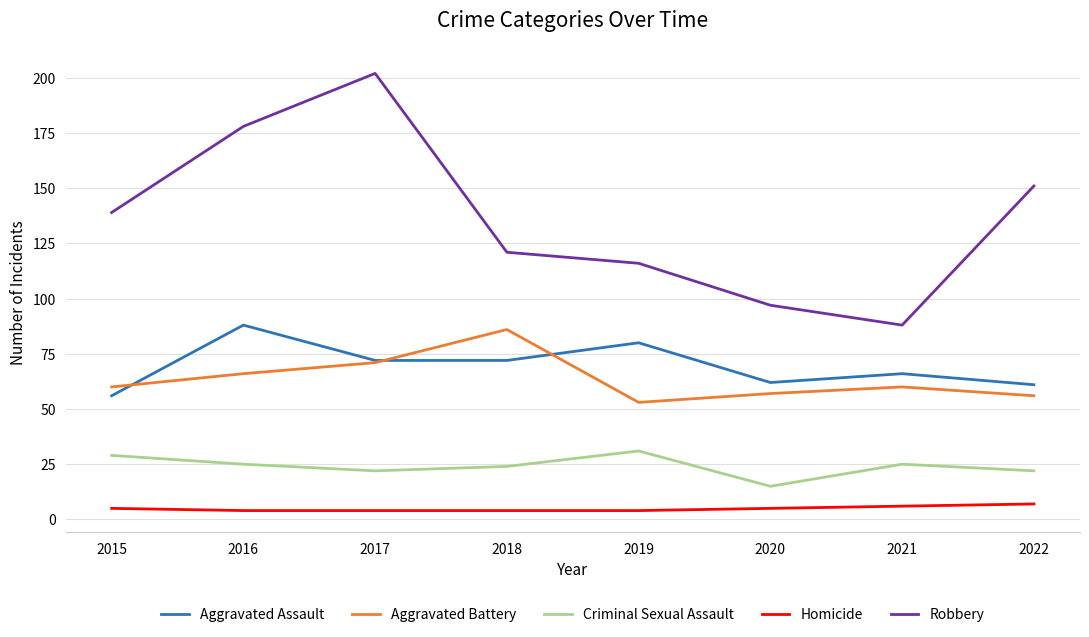

What is the lowest value of the Aggravated Assault series?

56